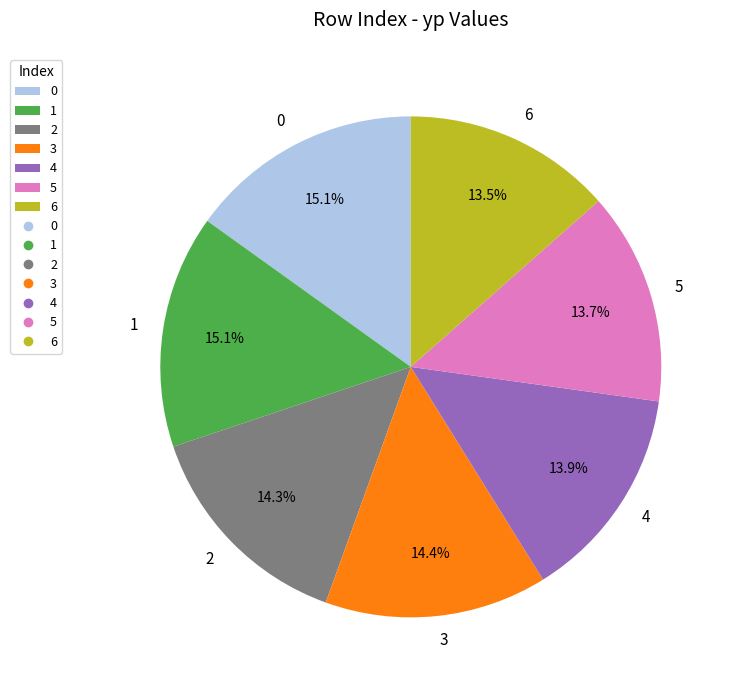

True or false: 0 accounts for 29% of the total.

False